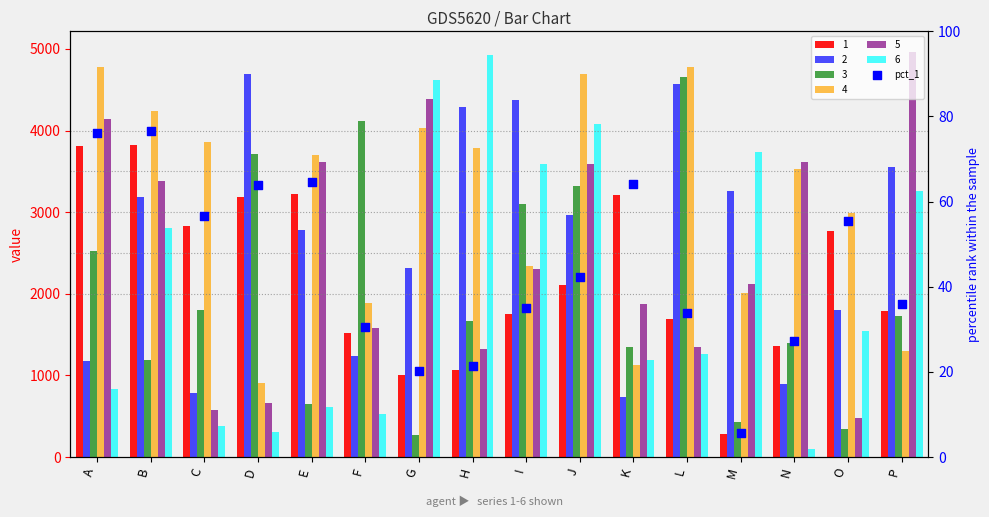

Between K and L, which is larger?

K